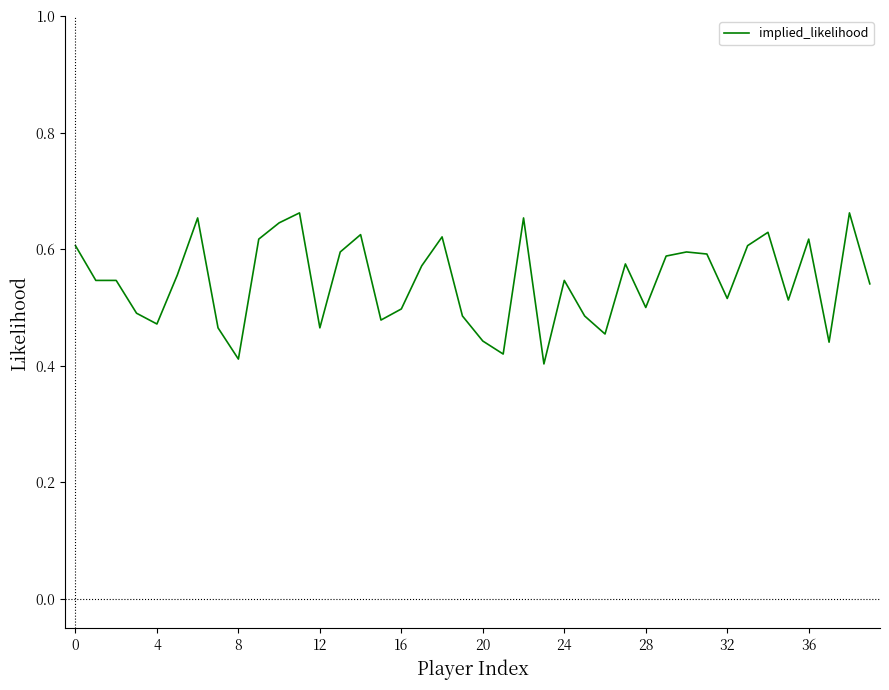

How many categories are shown in the chart?

40